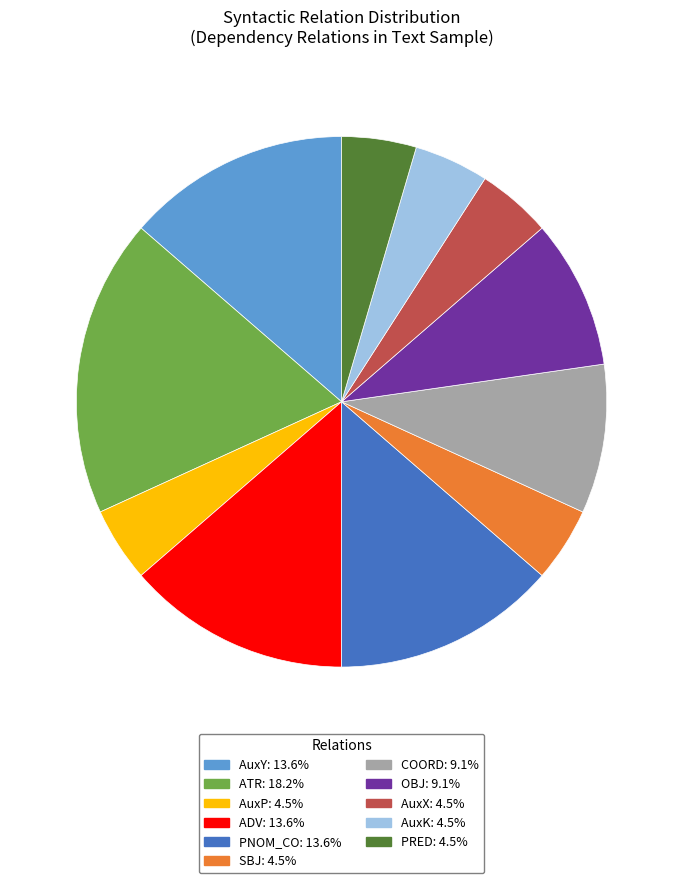

Is there any slice that represents more than half of the pie?

No